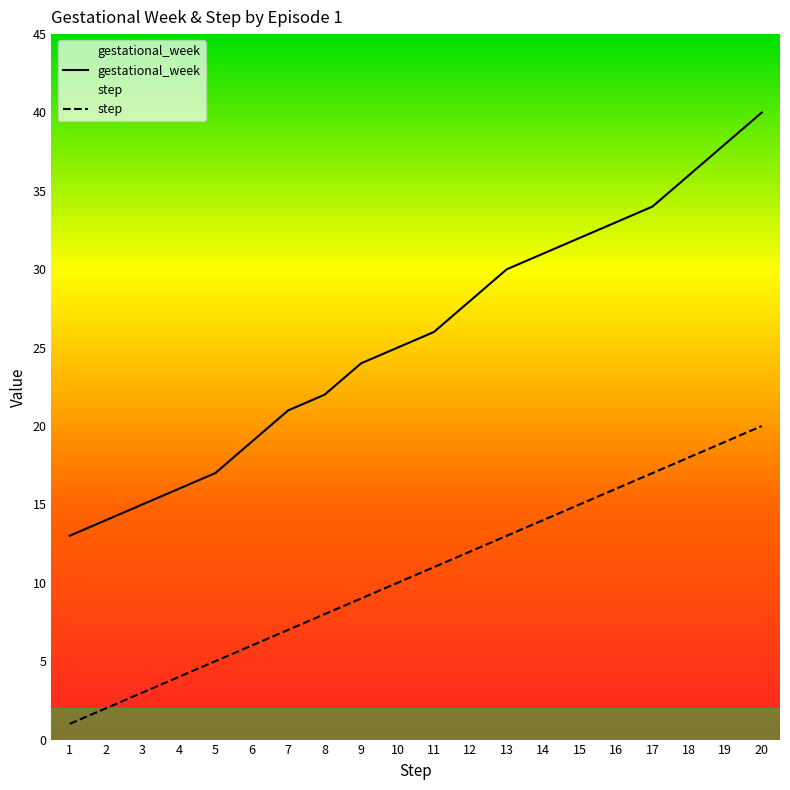

Reading left to right, list all the values displayed in this chart.

gestational_week: 1=13	2=14	3=15	4=16	5=17	6=19	7=21	8=22	9=24	10=25	11=26	12=28	13=30	14=31	15=32	16=33	17=34	18=36	19=38	20=40
step: 1=1	2=2	3=3	4=4	5=5	6=6	7=7	8=8	9=9	10=10	11=11	12=12	13=13	14=14	15=15	16=16	17=17	18=18	19=19	20=20